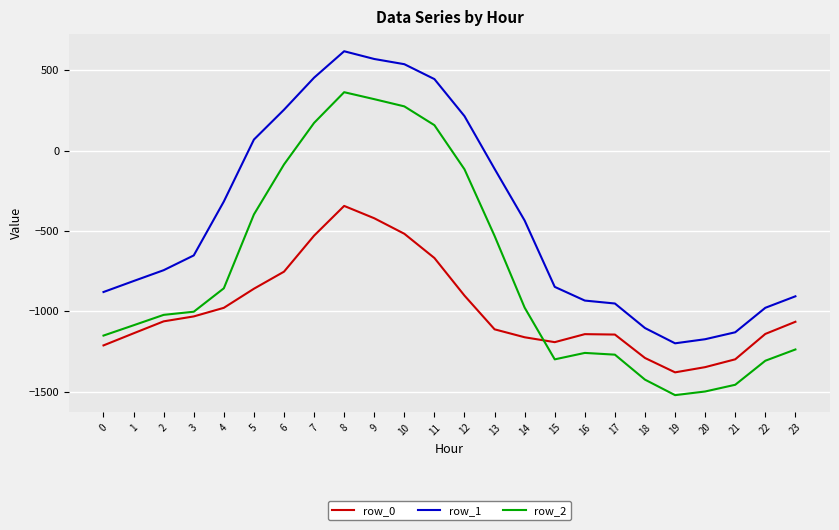

How many values in the row_1 series are below -651?

13